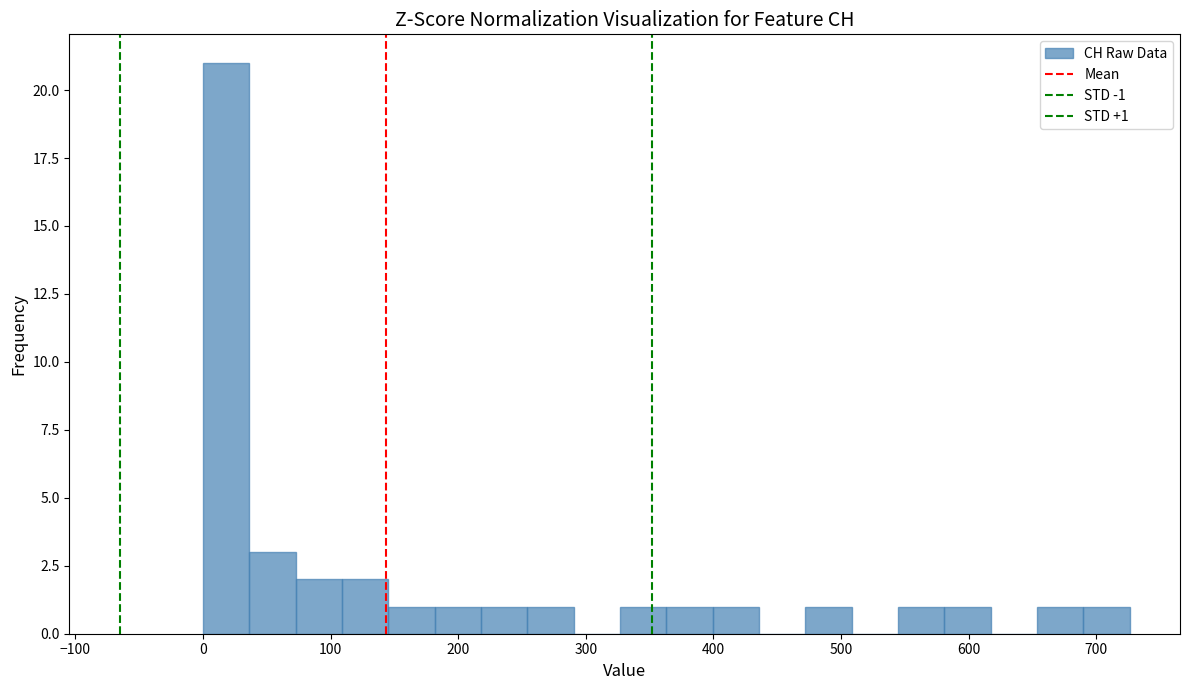

Around what value on the x-axis is the tallest bar? Give the approximate position of its centre, as read against the axis.

20